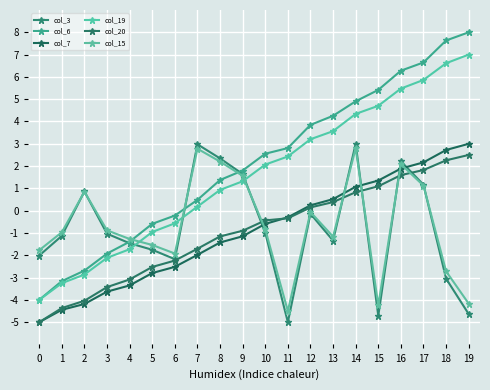

What is the difference between the col_7 values at 2 and 5?

1.4